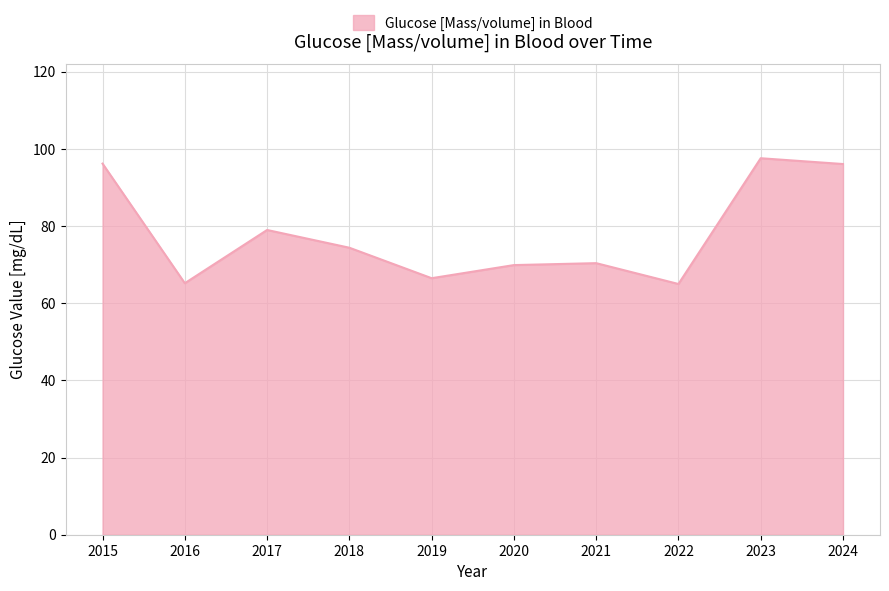

Between 2022 and 2015, which is larger?

2015